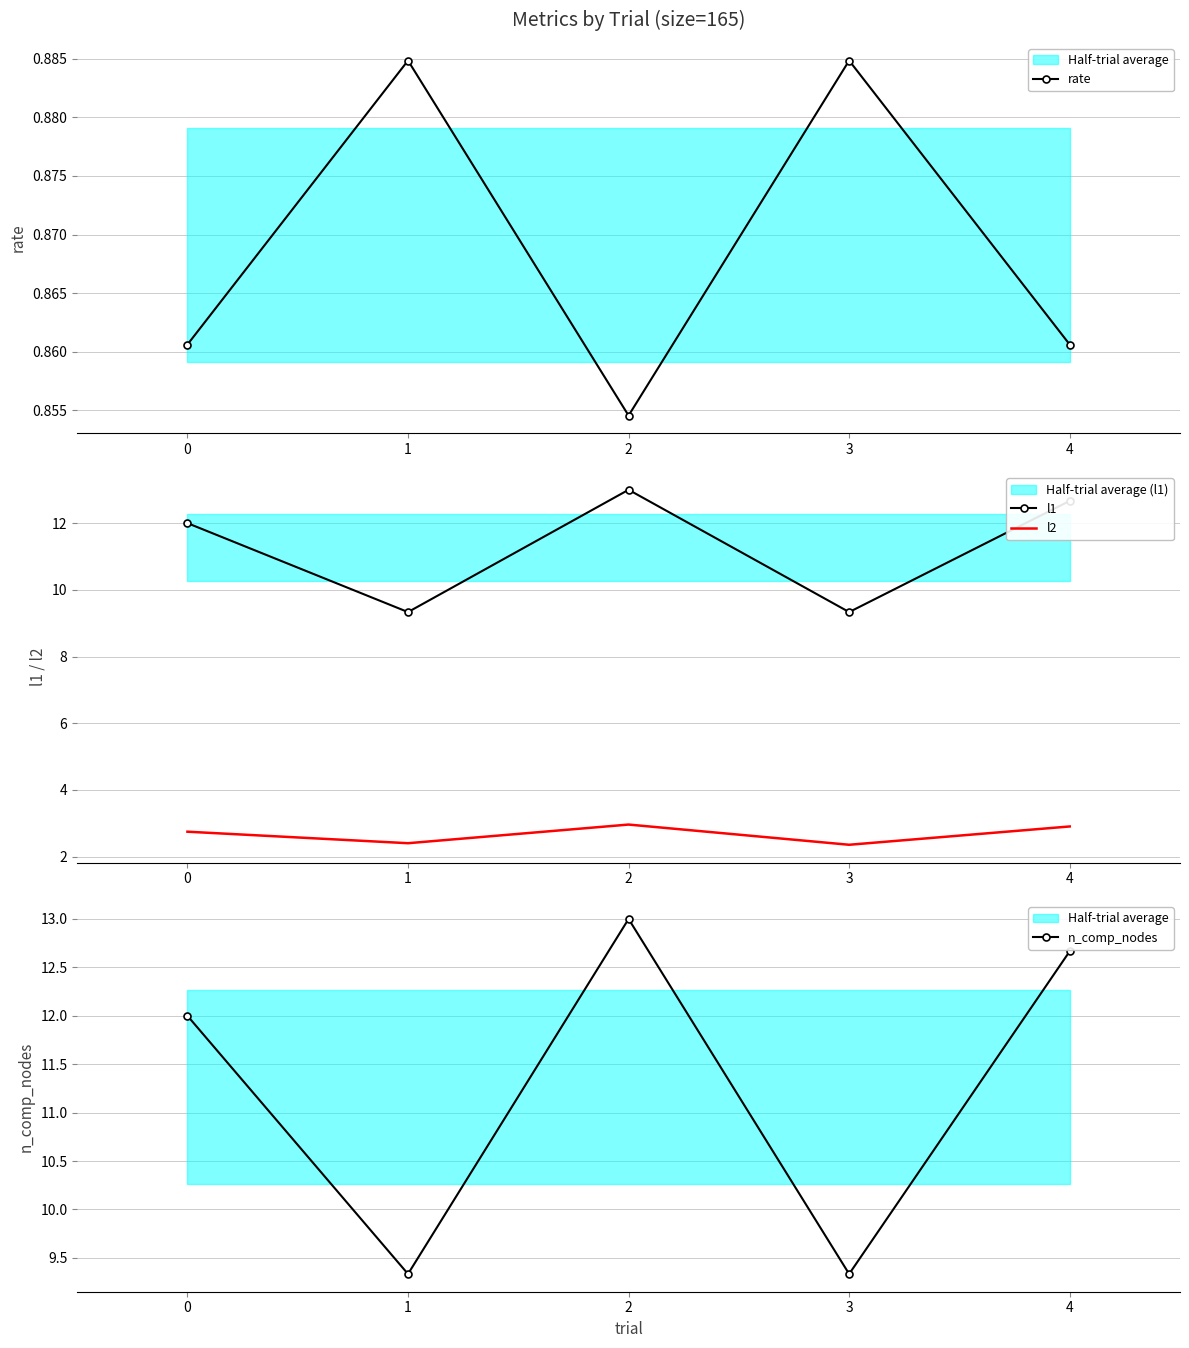

Which series has the largest total across all categories?

l1